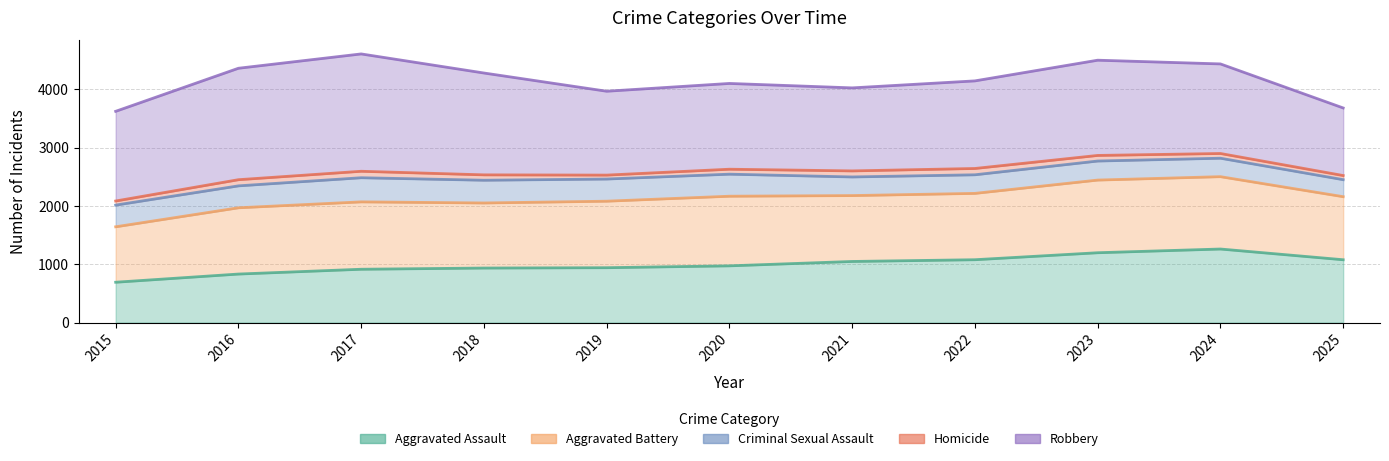

Between which two adjacent categories do Aggravated Battery and Aggravated Assault first intersect?

2023 and 2024